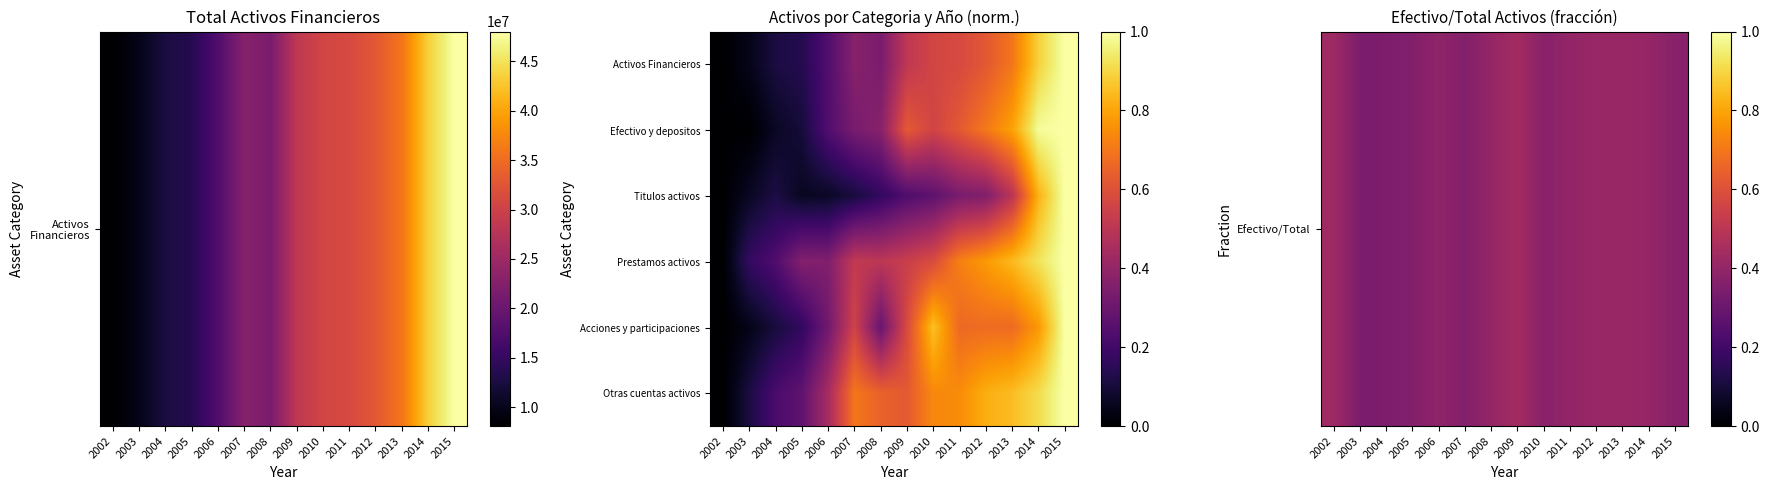

Between 2005 and 2007, which series saw the biggest shift?

Otras cuentas activos